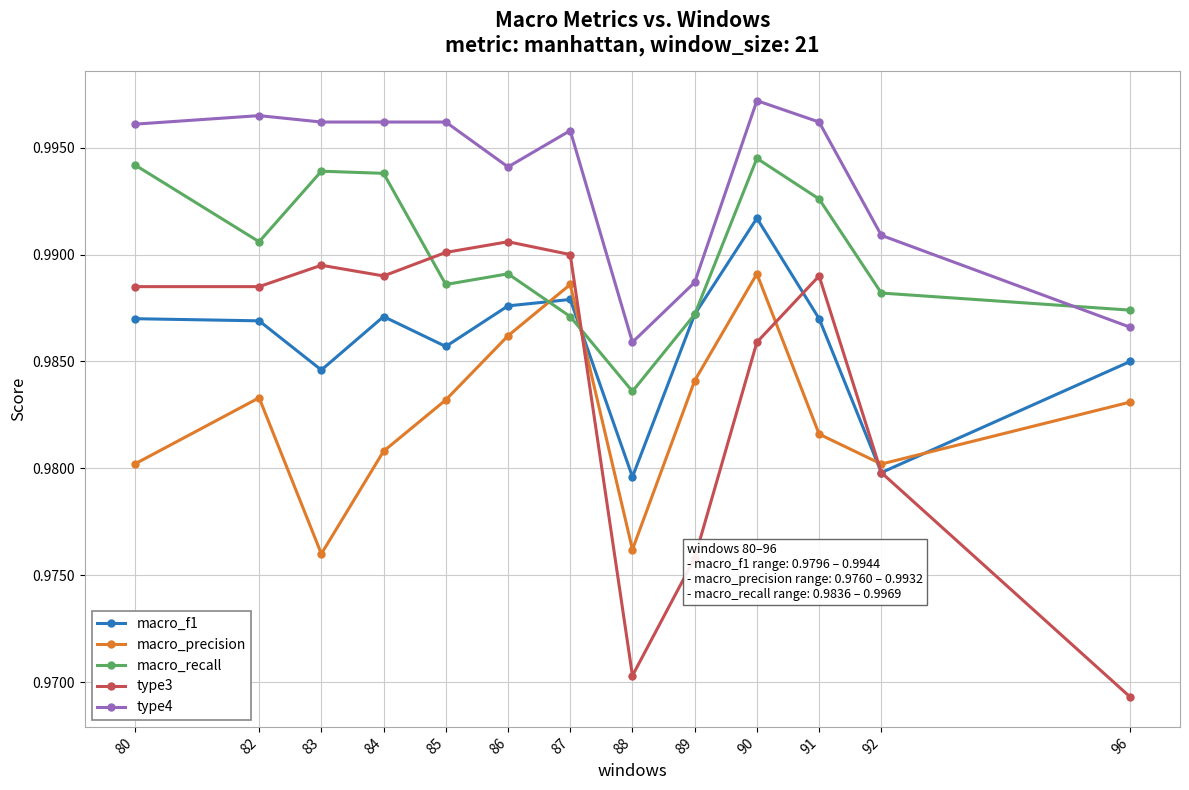

At 91, list the series in order from smallest to largest.

macro_precision, macro_f1, type3, macro_recall, type4